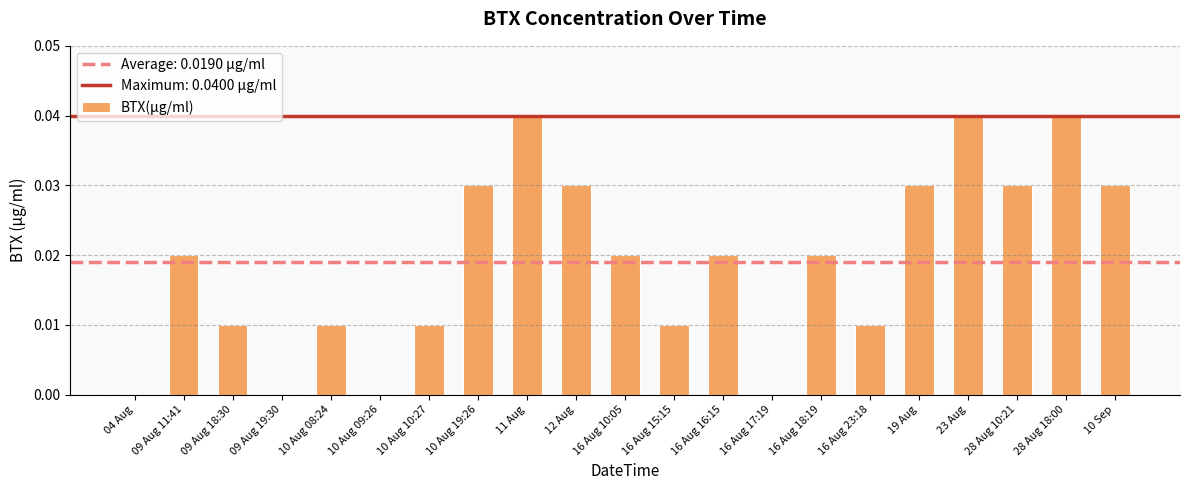

How many categories are shown in the chart?

21